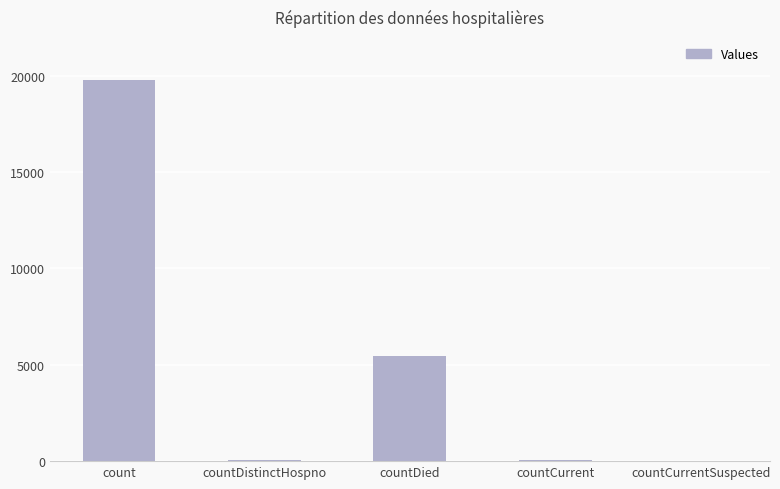

Are the bars horizontal?

No